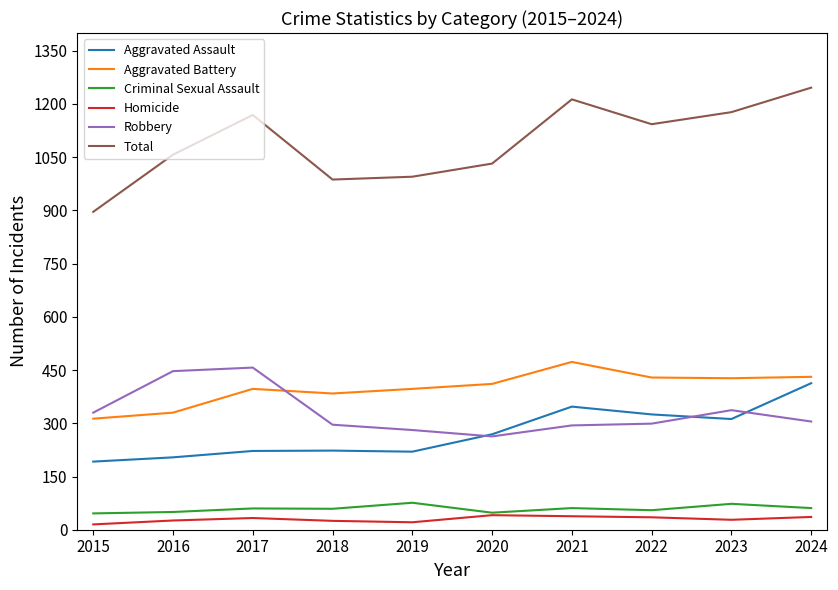

What value does the Criminal Sexual Assault series have at 2021?

61